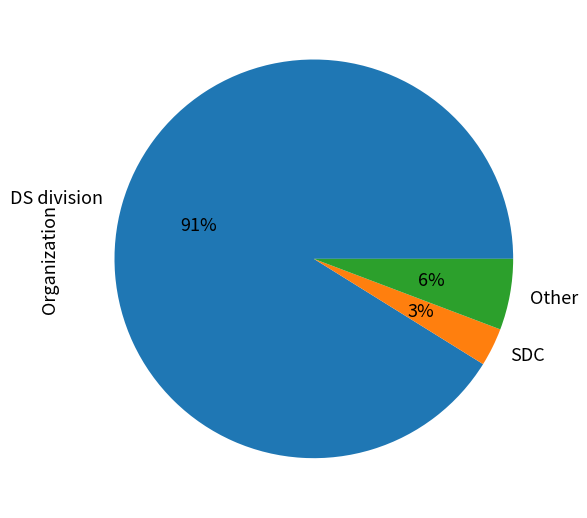

Which slice is the smallest?

SDC